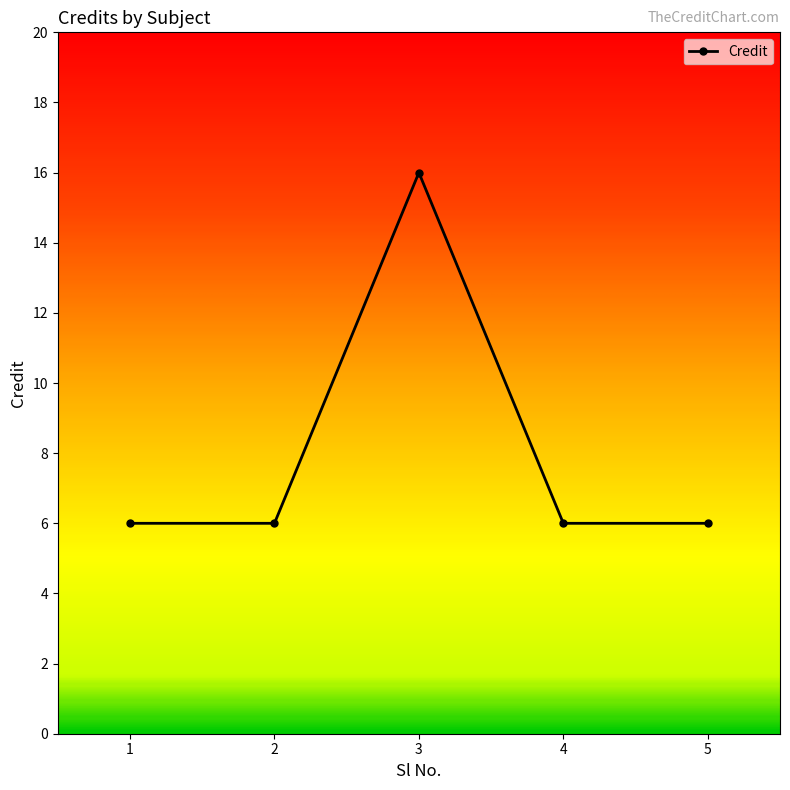

What is the change in value from 3 to 5?

-10